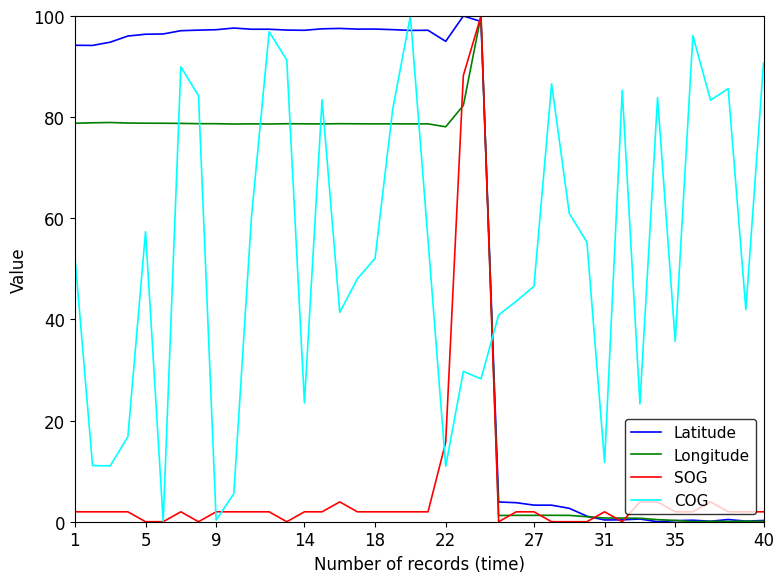

Which series ends up on top after the final intersection of COG and Longitude?

COG